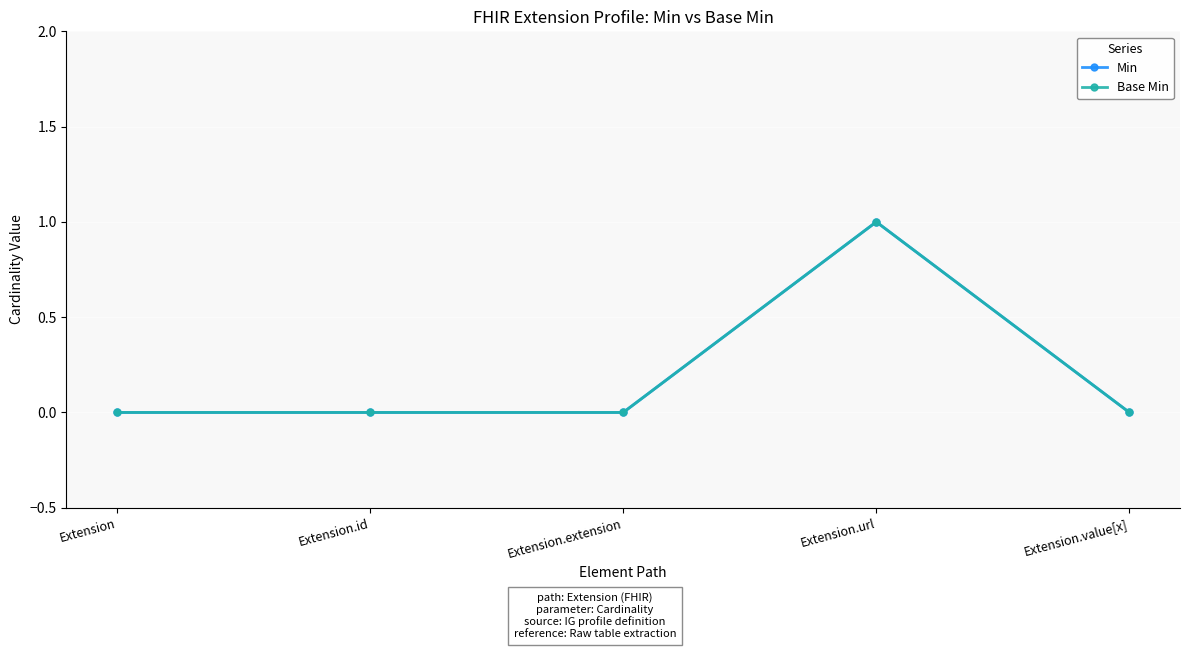

At which category does the chart reach its minimum across all series?

Extension